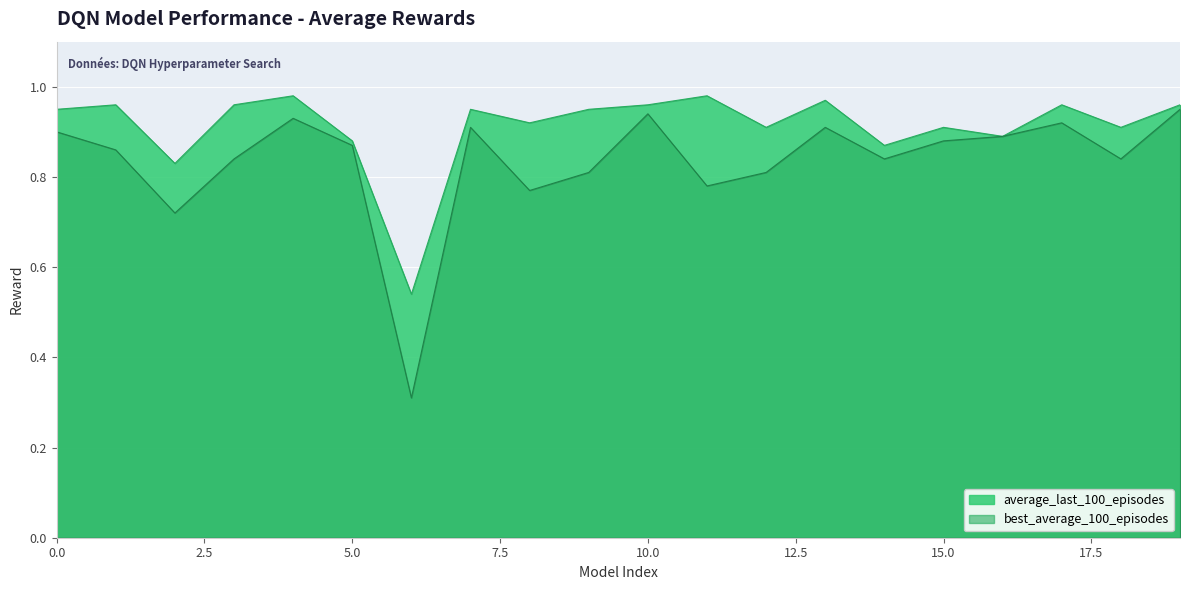

Does the chart display data point markers on the line(s)?

No